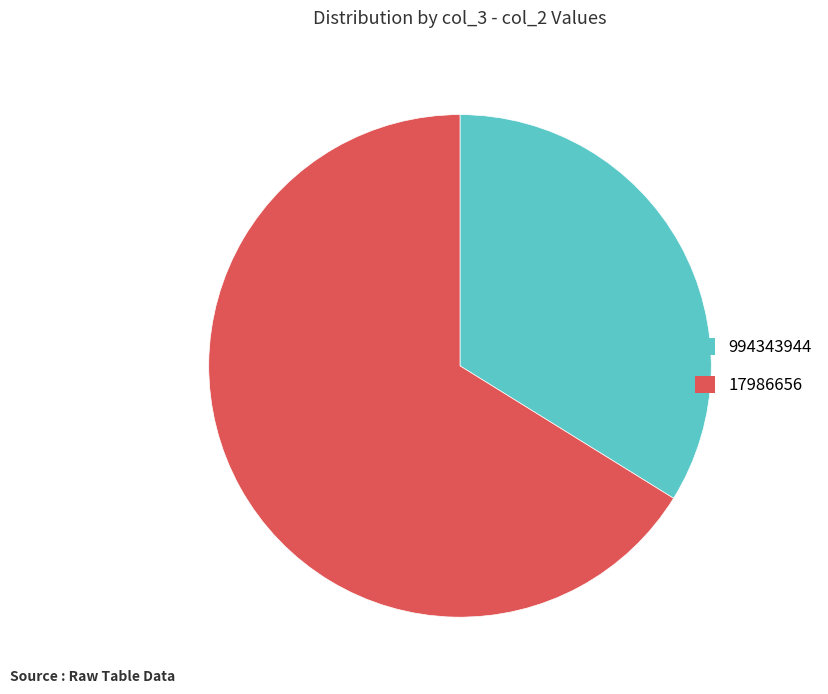

Is there any slice that represents more than half of the pie?

Yes